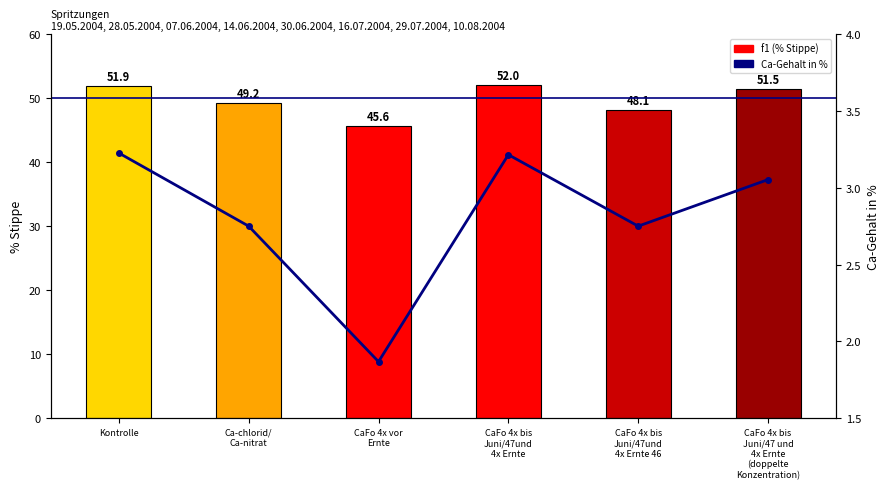

What is the value of the f1 bar at the 5th from the left?

48.1